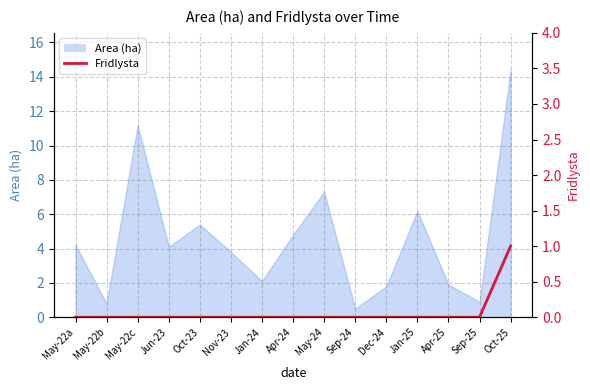

Which category has the highest value across all series?

Oct-25